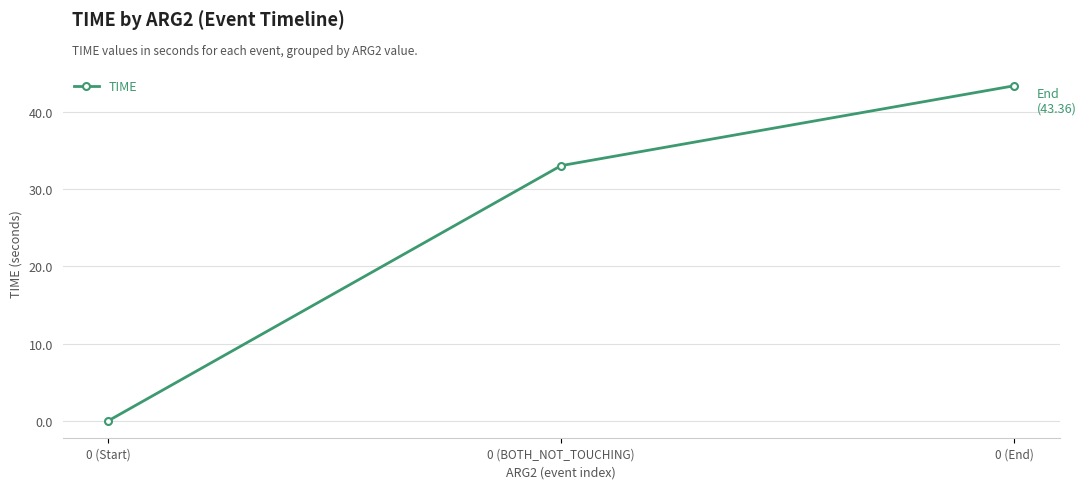

The value at 0 (Start) is 13.8. True or false?

False